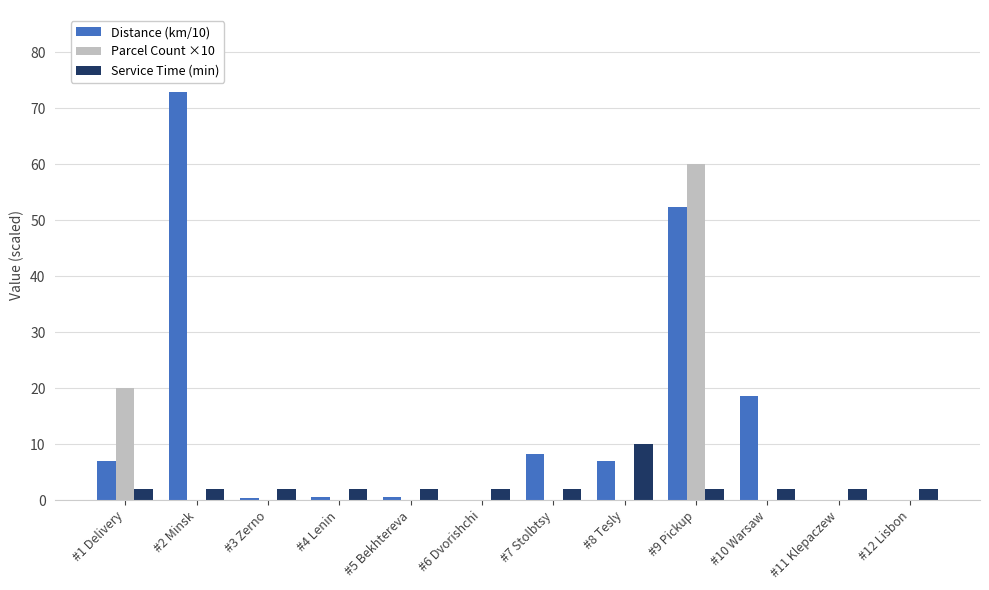

At which label does Service Time (min) reach its peak?

#8 Tesly